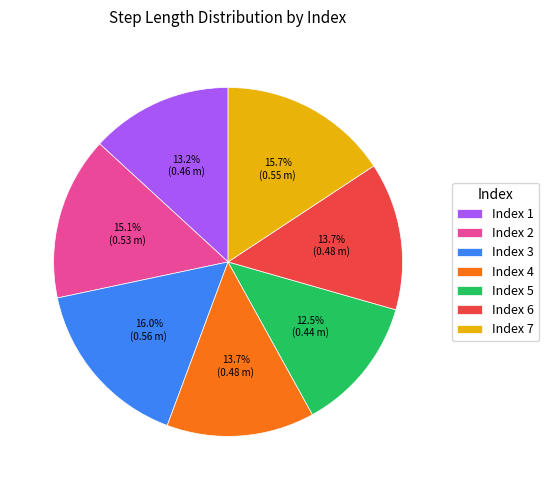

How much of the chart is everything except Index 2?

84.9%